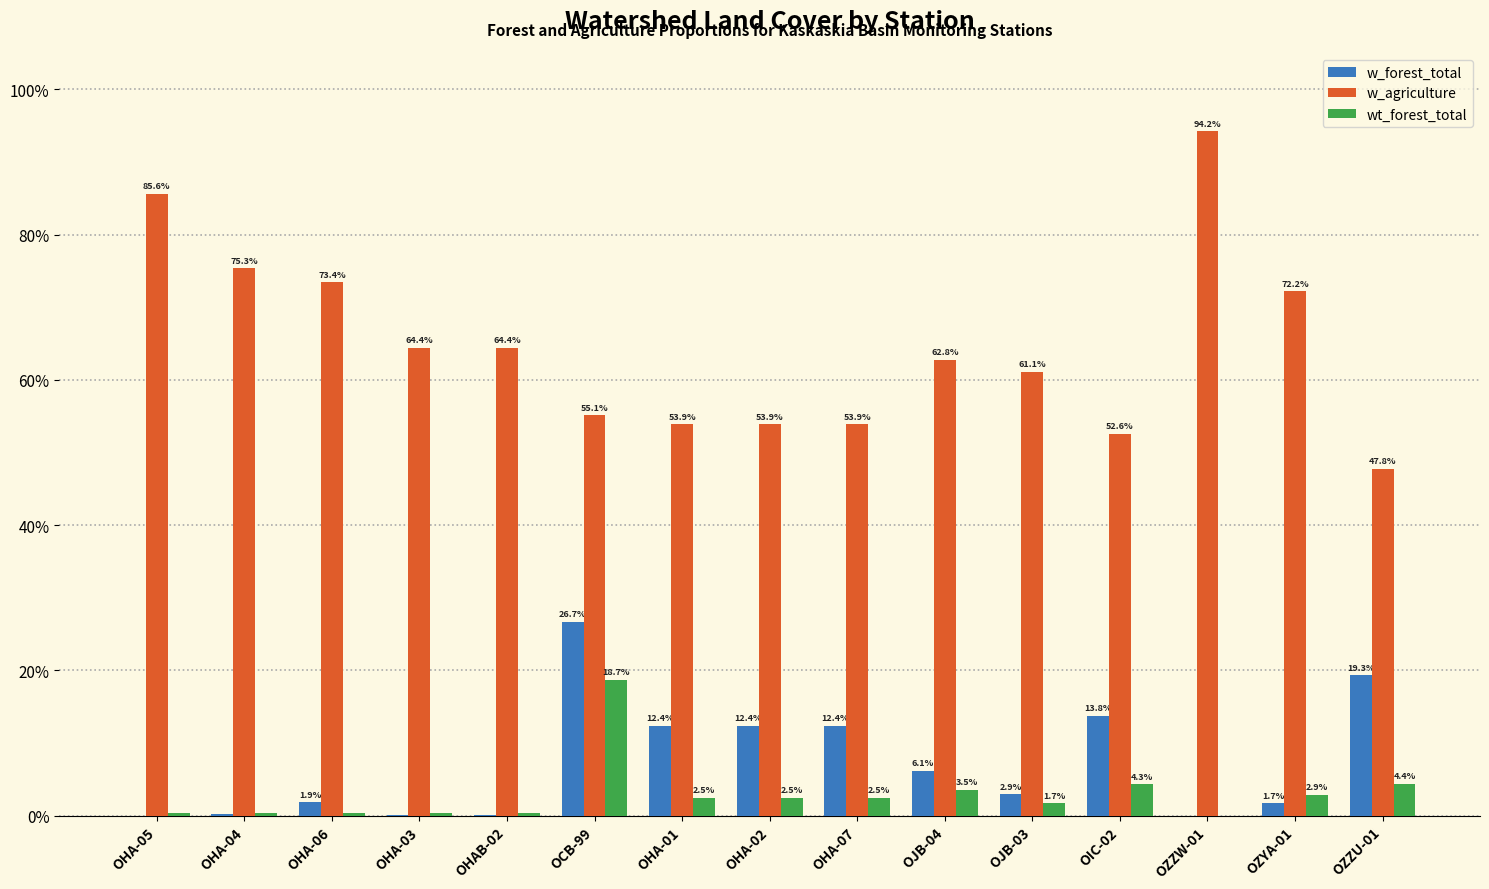

Are the bars grouped side by side (vs. stacked)?

Yes